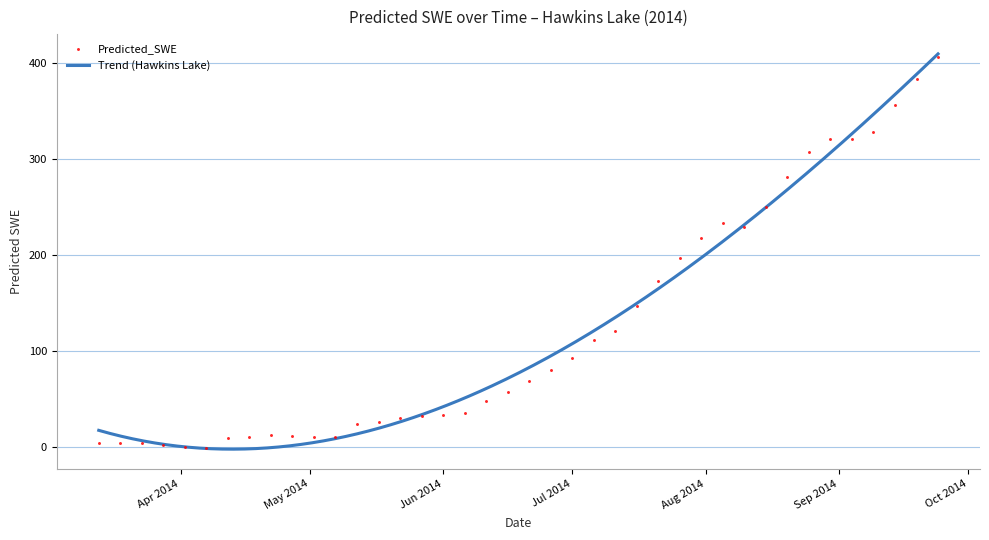

Approximately how many times larger is the value at 2014-06-16 compared to 2014-08-20?

0.2